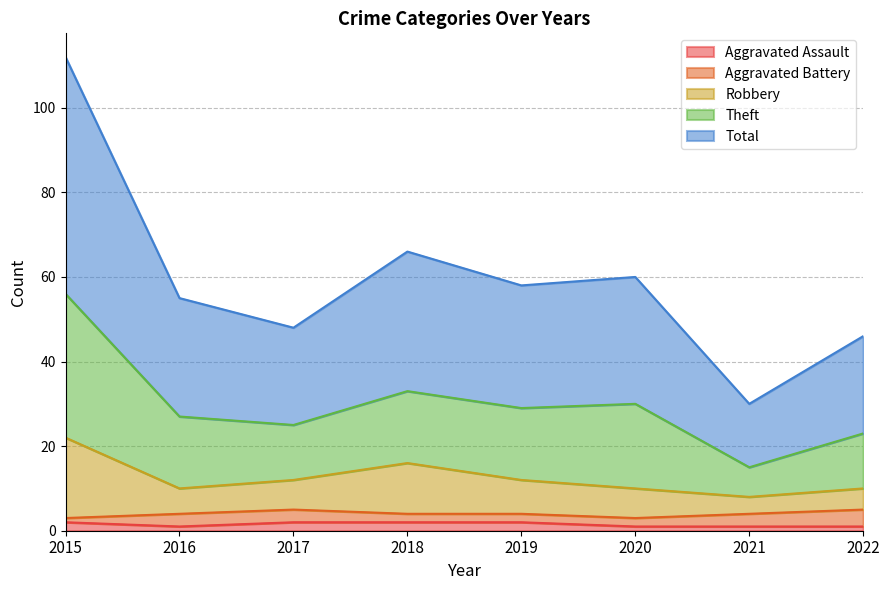

Which label corresponds to the largest value in the chart?

2015